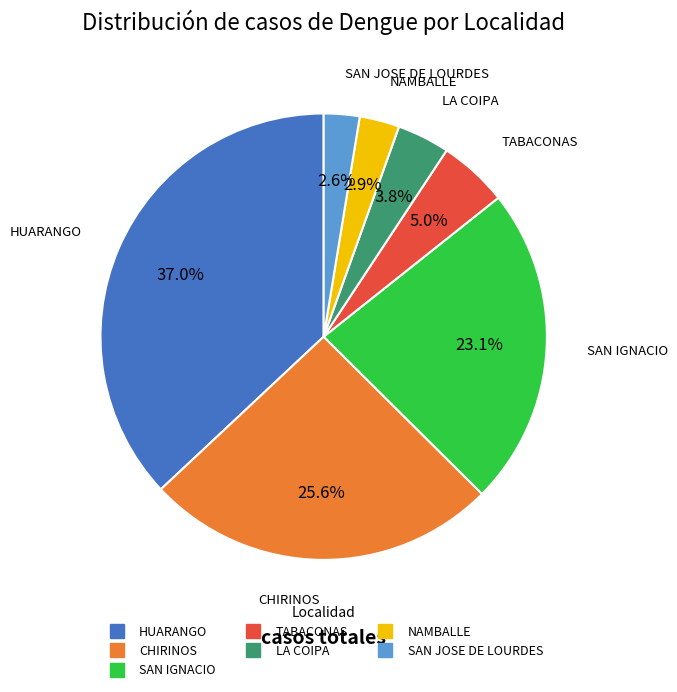

Which category has the biggest portion of the pie?

HUARANGO